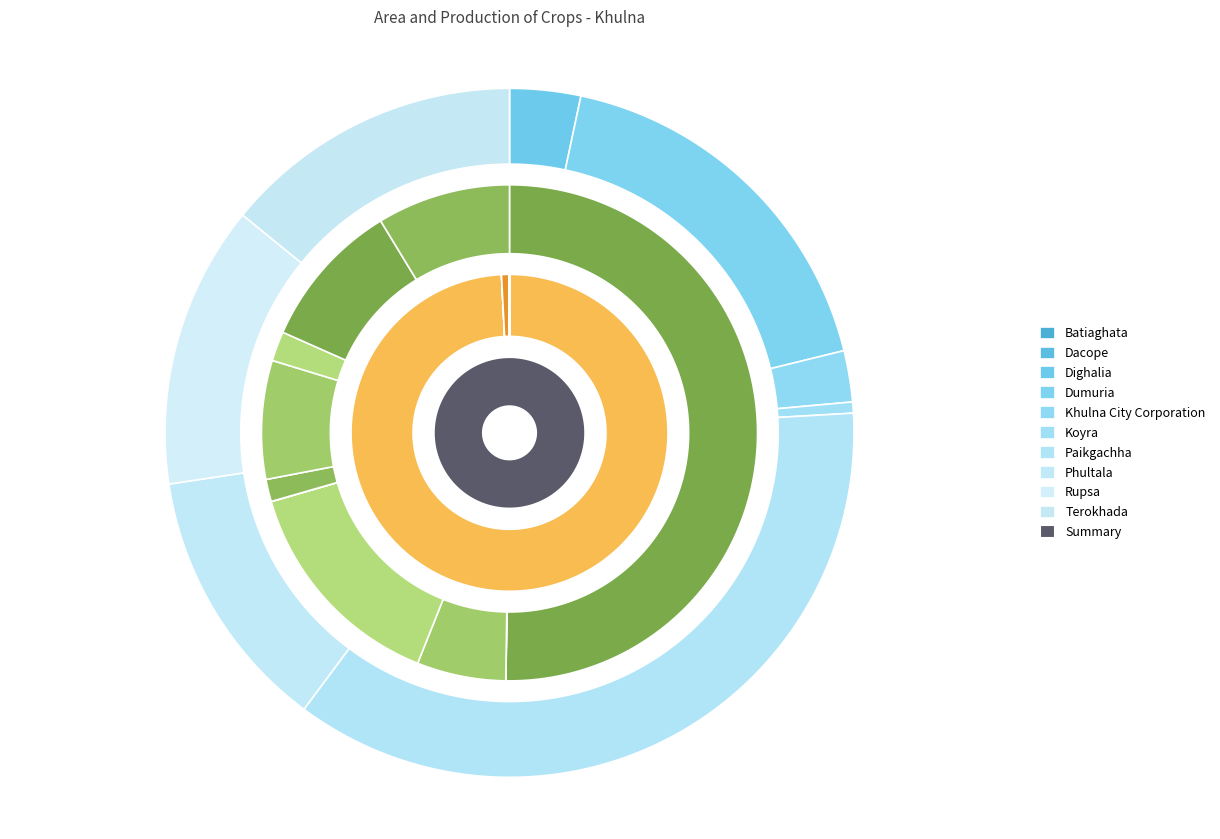

Do Terokhada and Dighalia together represent more than half of the pie?

No